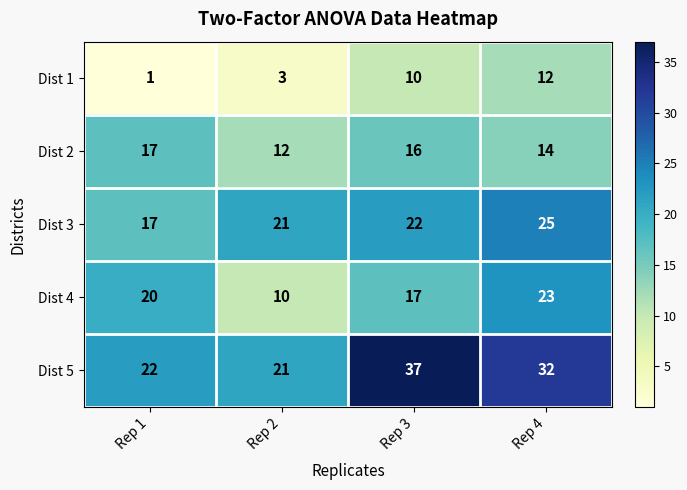

What is the total value across all series at Rep 1?

77